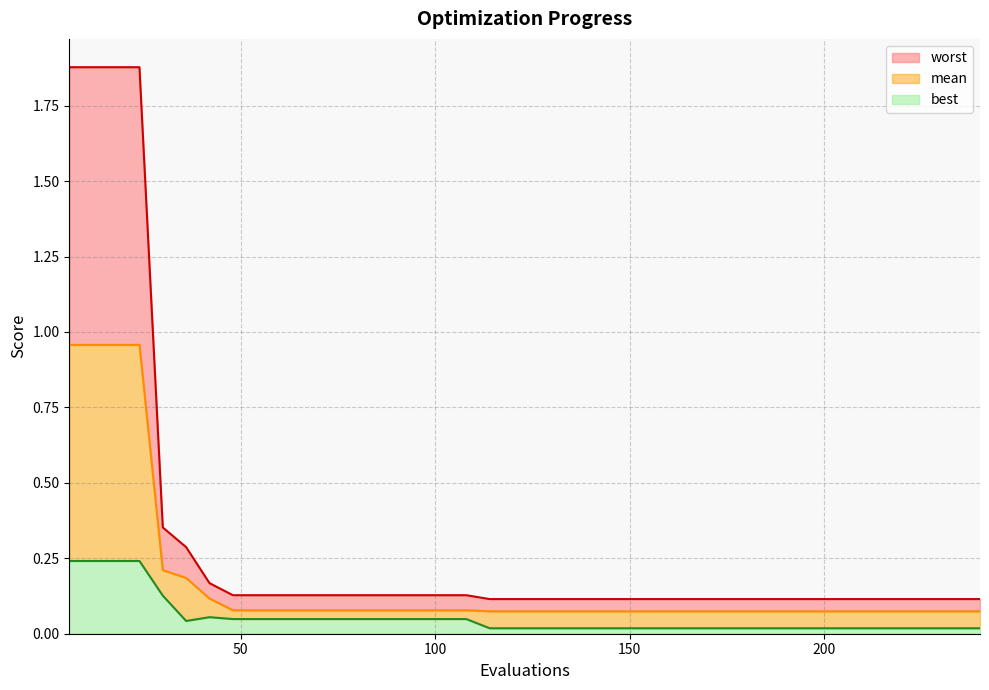

Does the chart display data point markers on the line(s)?

No